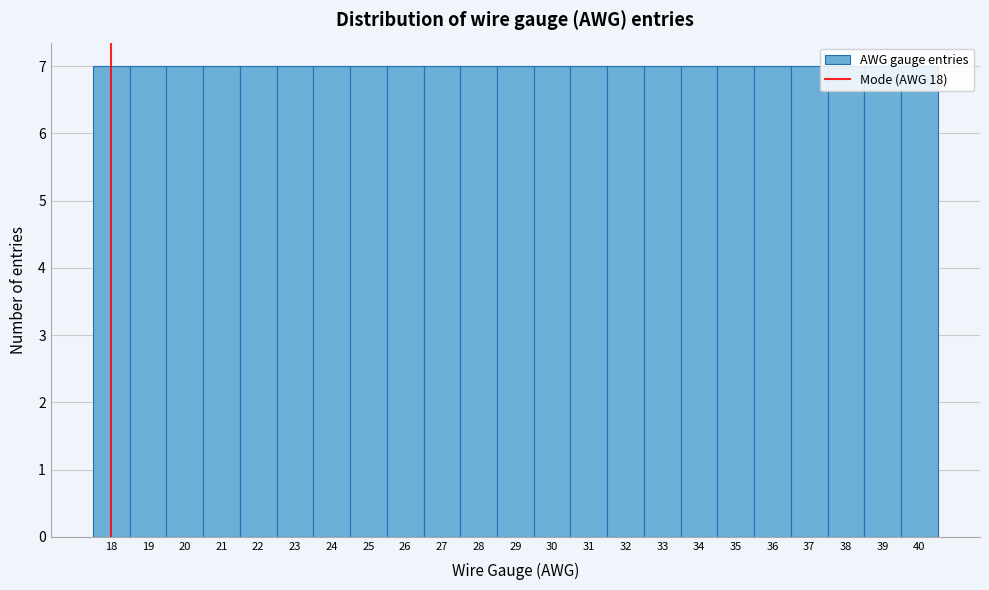

Reading left to right, list every bar in this chart as the range it spans on the x-axis followed by its height. The values are not printed on the chart, so give them approximately, as read against the axis.

17.5 to 18.5: 7
18.5 to 19.5: 7
19.5 to 20.5: 7
20.5 to 21.5: 7
21.5 to 22.5: 7
22.5 to 23.5: 7
23.5 to 24.5: 7
24.5 to 25.5: 7
25.5 to 26.5: 7
26.5 to 27.5: 7
27.5 to 28.5: 7
28.5 to 29.5: 7
29.5 to 30.5: 7
30.5 to 31.5: 7
31.5 to 32.5: 7
32.5 to 33.5: 7
33.5 to 34.5: 7
34.5 to 35.5: 7
35.5 to 36.5: 7
36.5 to 37.5: 7
37.5 to 38.5: 7
38.5 to 39.5: 7
39.5 to 40.5: 7